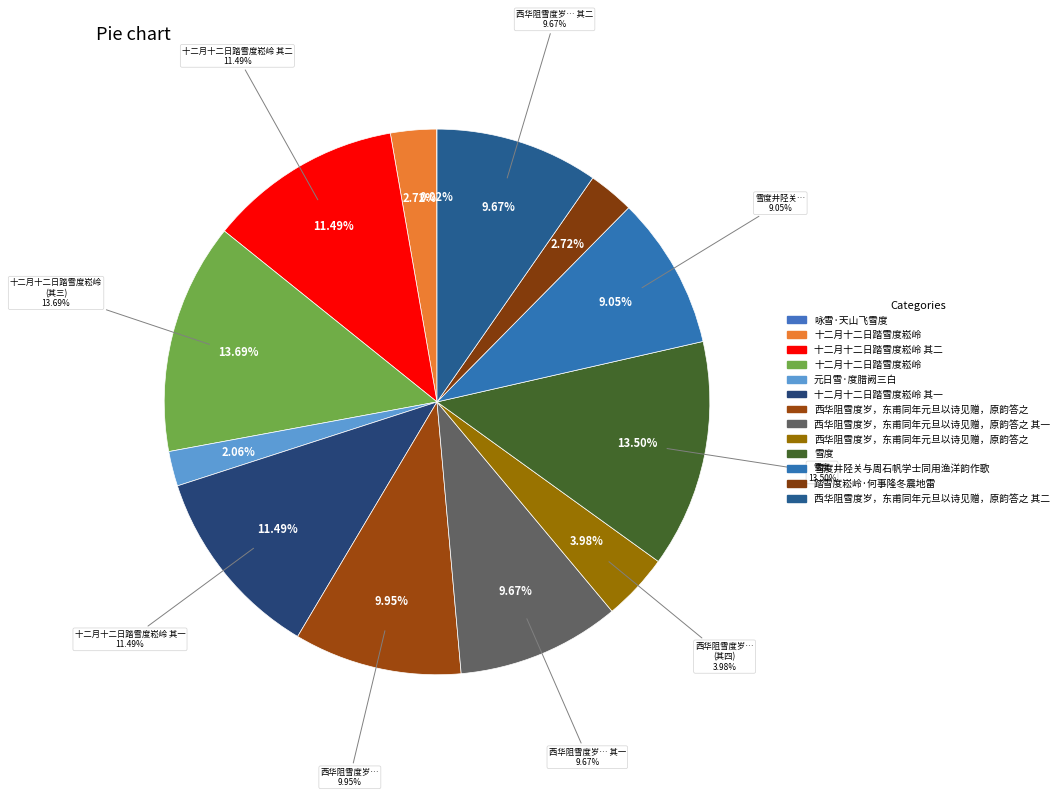

Does any single category account for the majority?

No